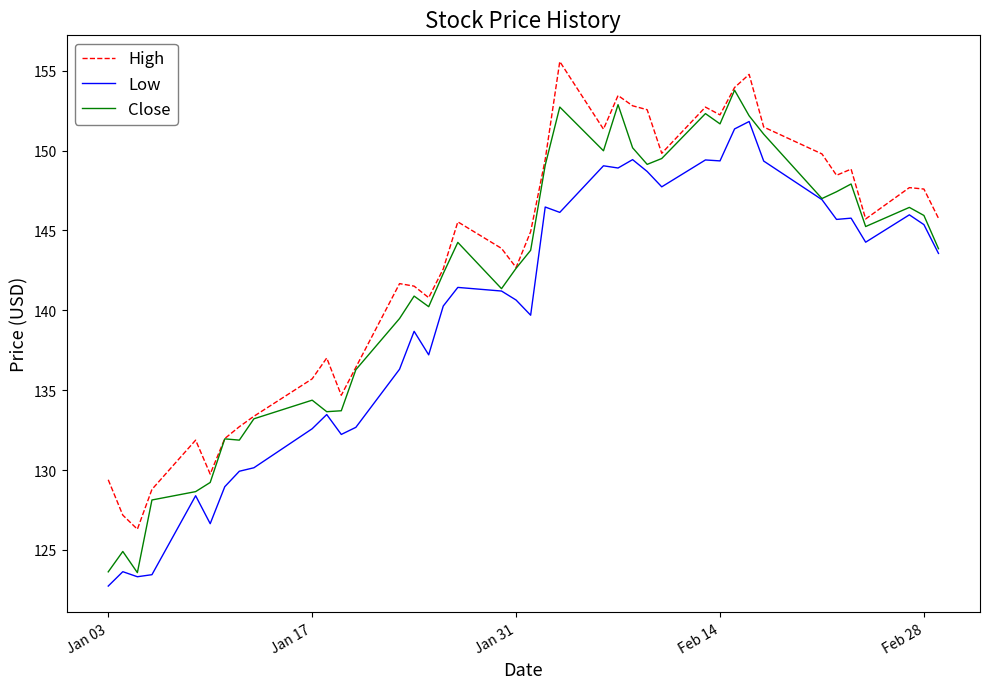

What is the greatest value displayed?

155.6